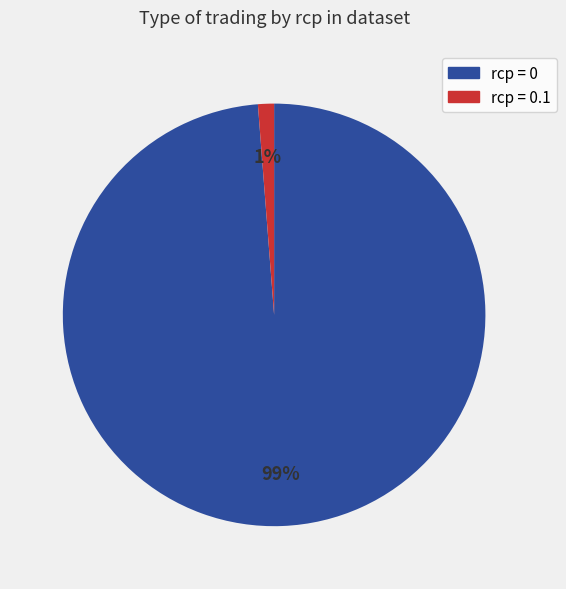

To the nearest percent, what is the average slice percentage?

50%